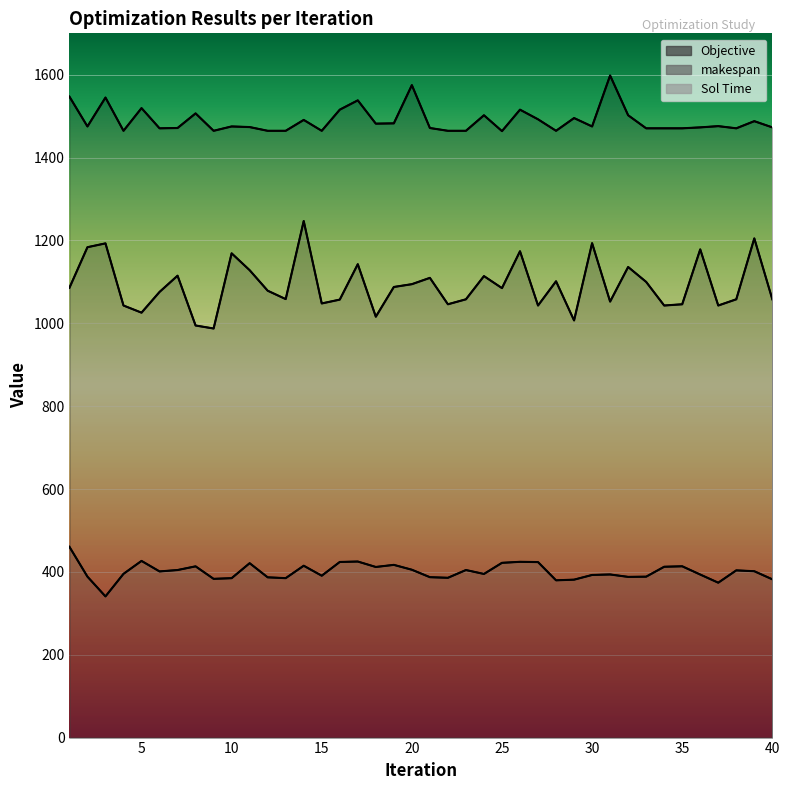

What is the approximate value of makespan at 38?

1058.0